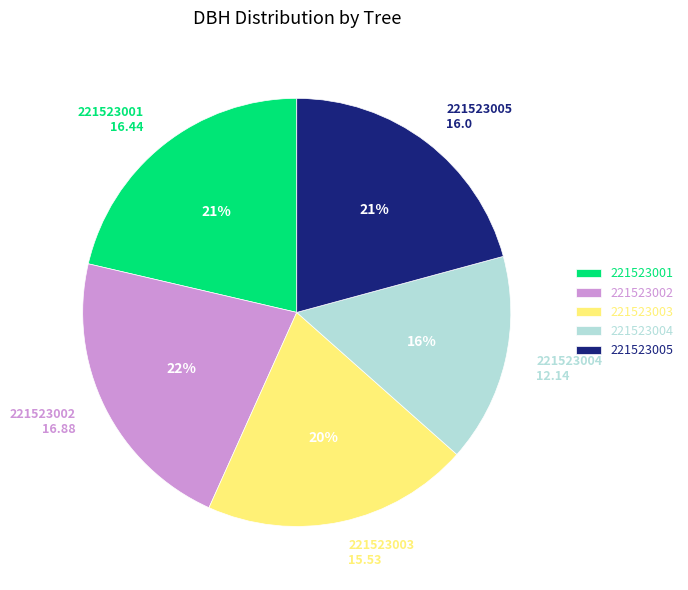

Which category has the smallest portion of the pie?

221523004